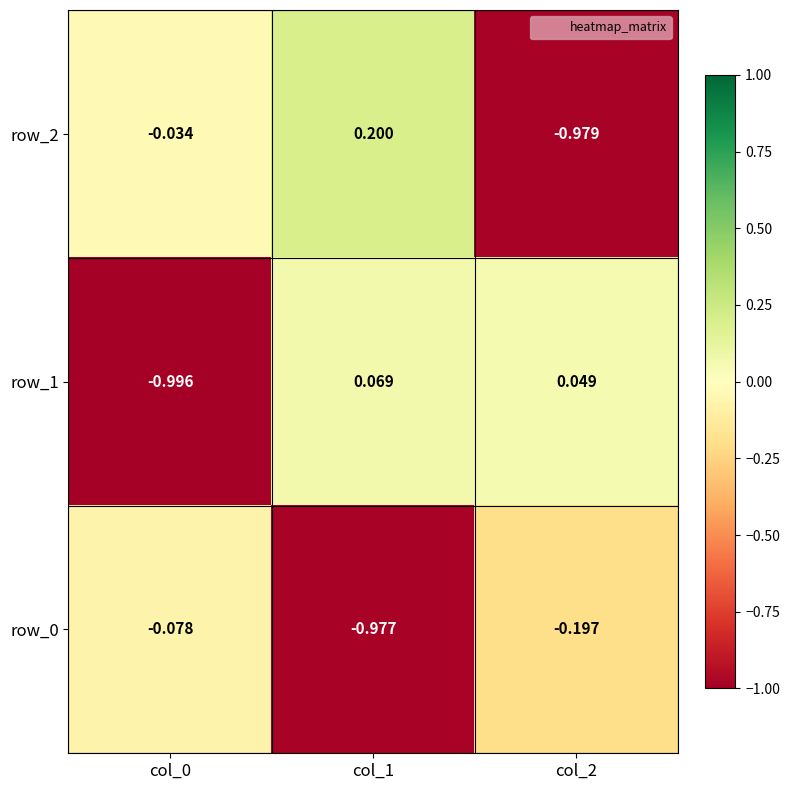

What is the difference between the highest and lowest values at col_1?

1.2